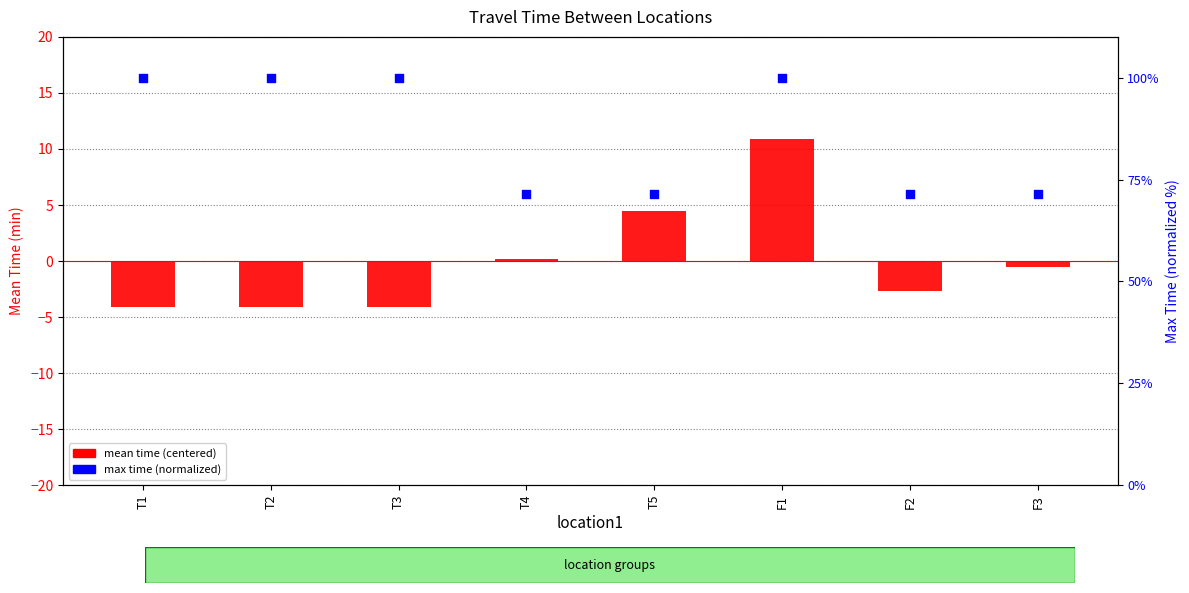

Which series has the largest total across all categories?

max time (percentile)